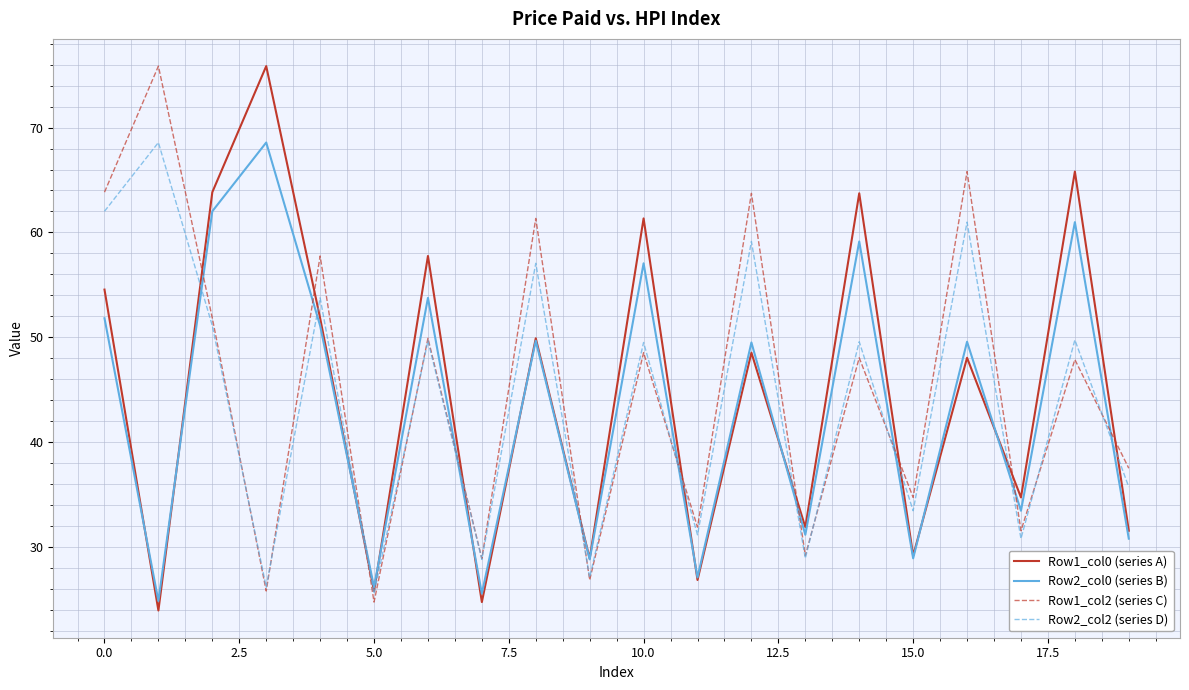

What is the maximum value shown in the chart?

75.9